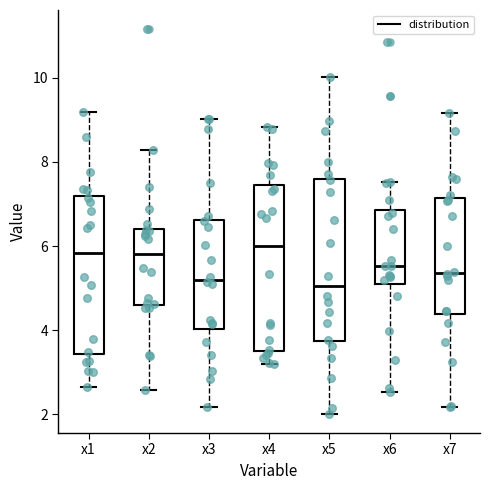

Reading left to right, transcribe this box plot: for each box, give where its median line is, the range the box spans, and where its two whiskers end, as read against the y-axis. The values are not printed on the chart, so give them approximately, as read against the axis.

x1: median 5.8, box 3.4 to 7.2, whiskers 2.6 to 9.2
x2: median 5.8, box 4.6 to 6.4, whiskers 2.6 to 8.2
x3: median 5.2, box 4.0 to 6.6, whiskers 2.2 to 9.0
x4: median 6.0, box 3.6 to 7.4, whiskers 3.2 to 8.8
x5: median 5.0, box 3.8 to 7.6, whiskers 2.0 to 10.0
x6: median 5.6, box 5.0 to 6.8, whiskers 2.6 to 7.6
x7: median 5.4, box 4.4 to 7.2, whiskers 2.2 to 9.2